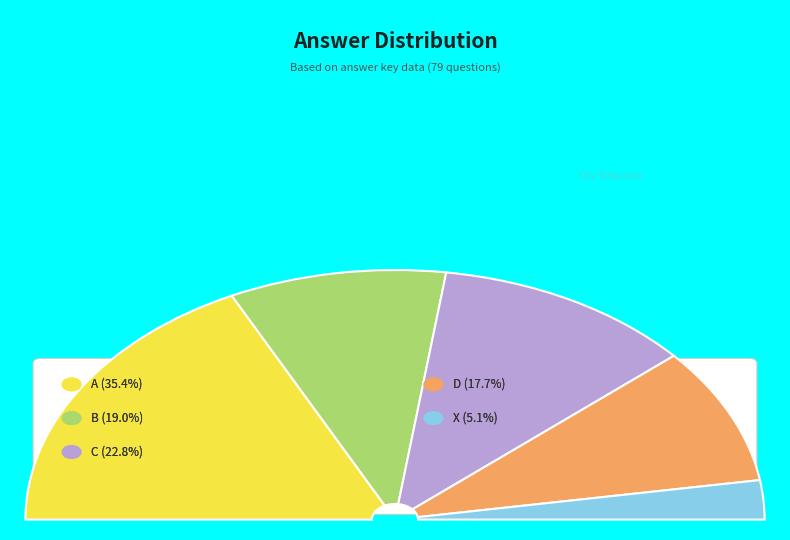

How much of the chart is everything except A?

64.6%